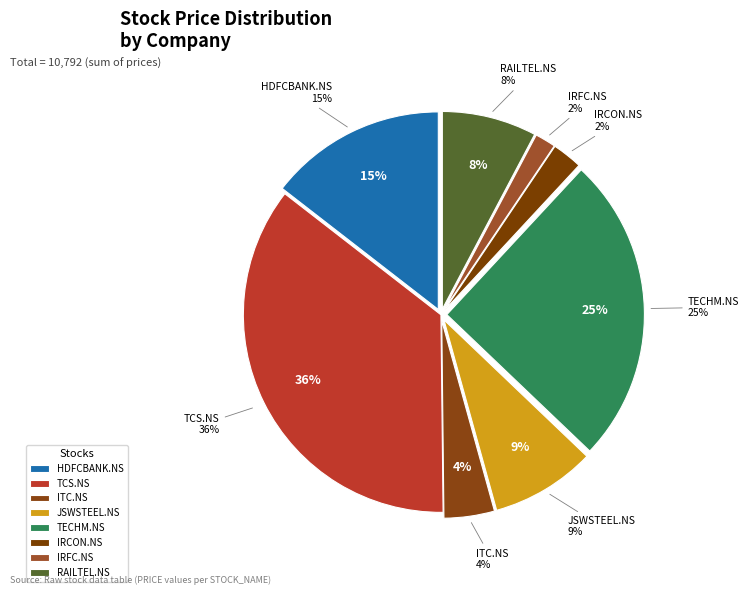

How many slices are in this pie chart?

8